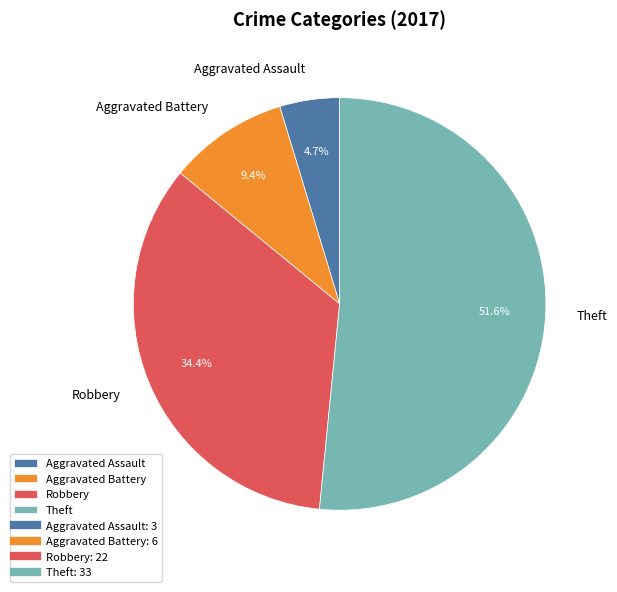

What percentage is the Robbery slice, to the nearest percent?

34%